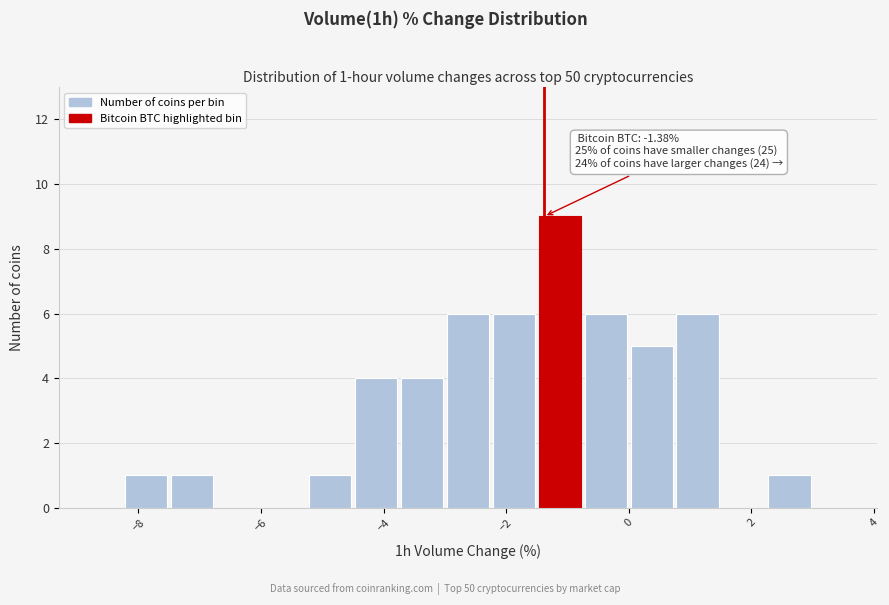

Around what value on the x-axis is the tallest bar? Give the approximate position of its centre, as read against the axis.

-1.2